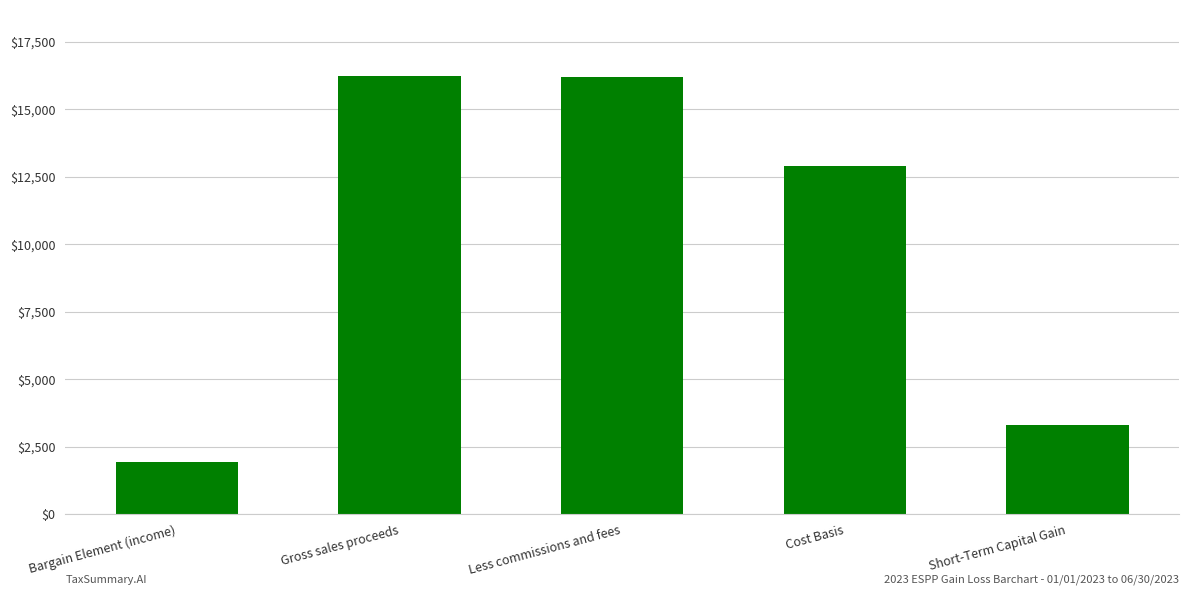

True or false: the data shows 1934.8 at Bargain Element (income).

True